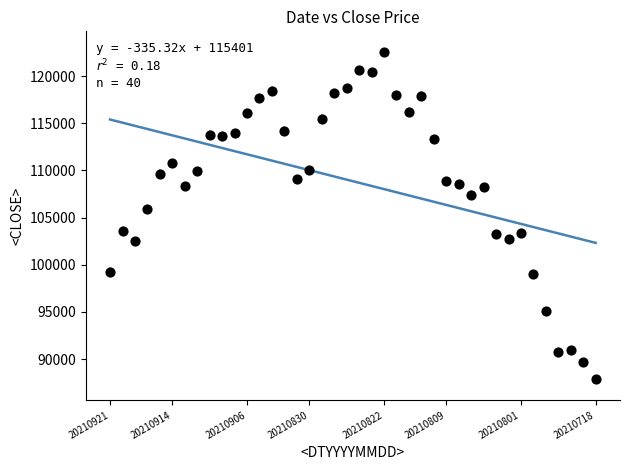

What is the range of Y values (max minus min)?

34641